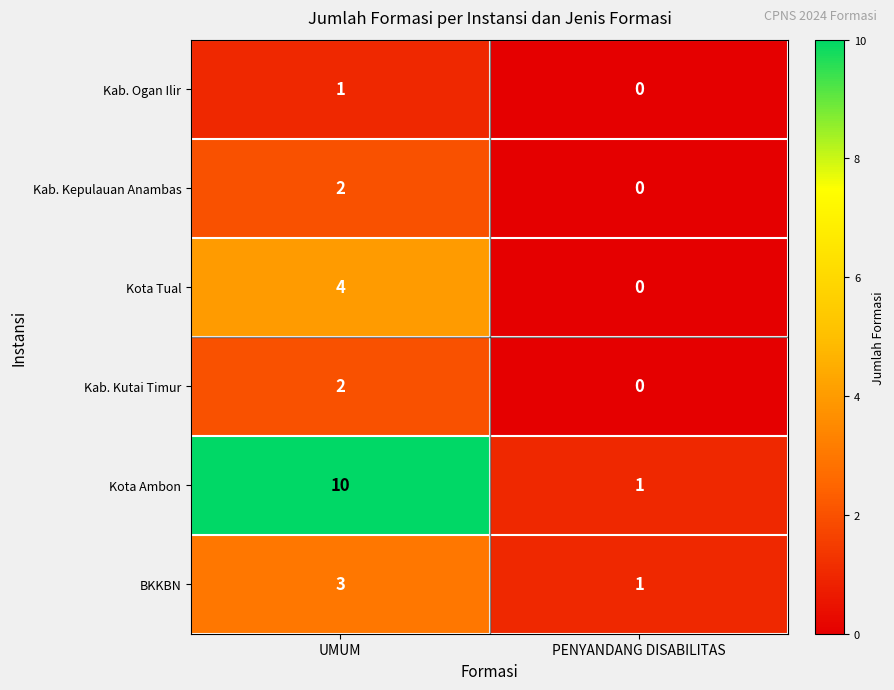

True or false: Kab. Ogan Ilir has a value of 1 at UMUM.

True